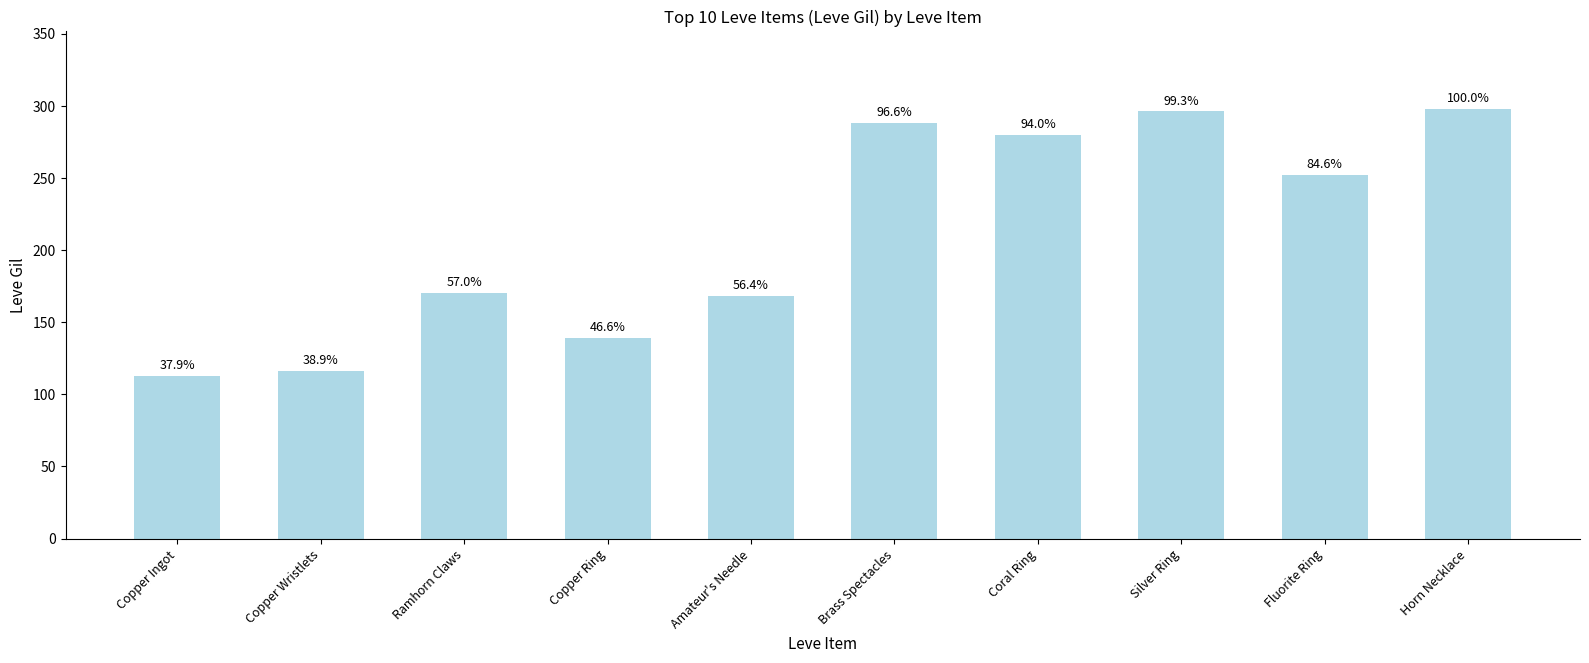

What is the minimum value shown in the chart?

113